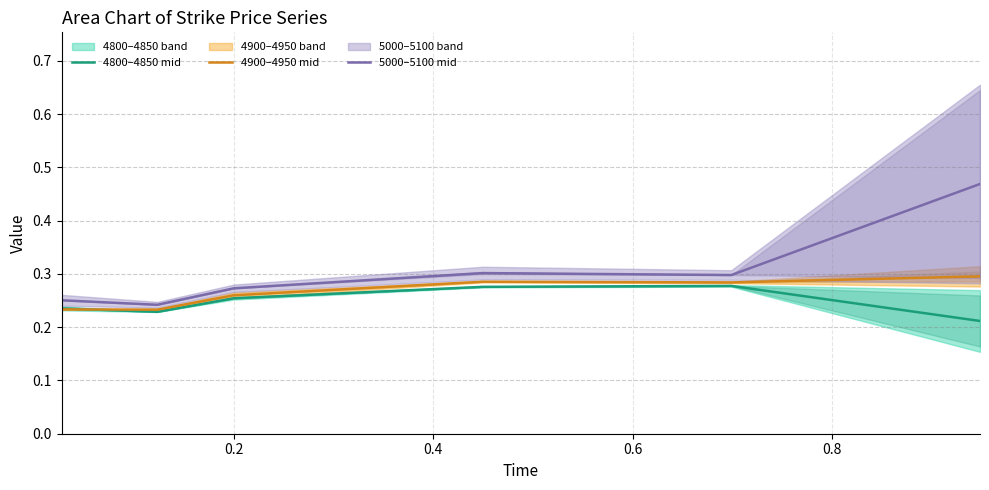

What is the sum of all 5000–5100 mid values?

1.8